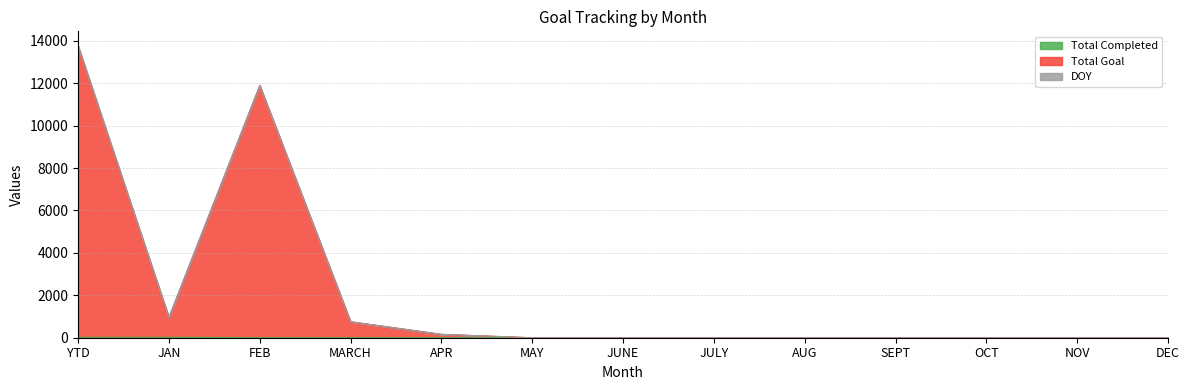

True or false: Total Completed has more than 1 interior local peaks.

False